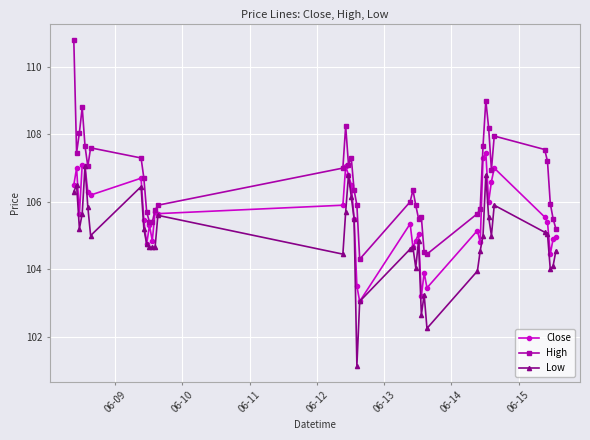

Which series has the widest spread of values?

High